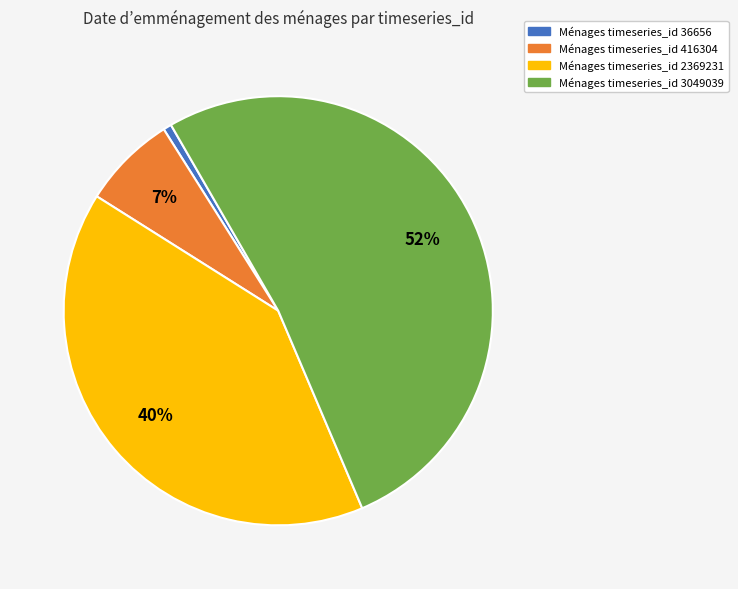

Between Ménages timeseries_id 36656 and Ménages timeseries_id 416304, which is larger?

Ménages timeseries_id 416304